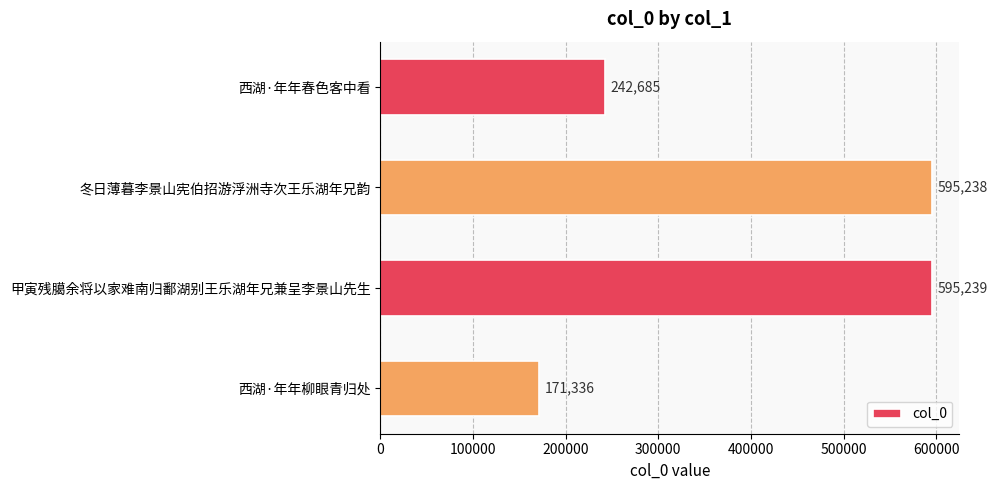

Which category has the highest value across all series?

甲寅残臈余将以家难南归鄱湖别王乐湖年兄兼呈李景山先生